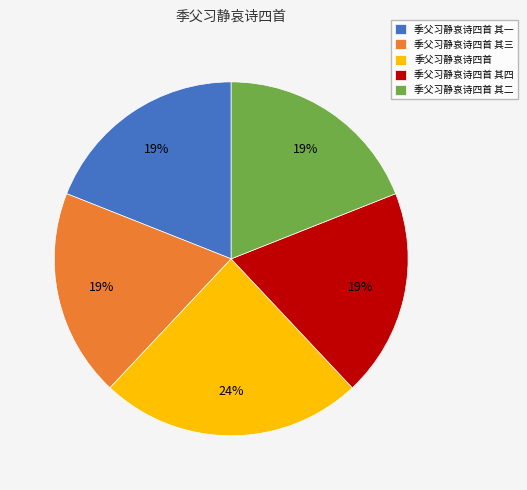

Which category has the biggest portion of the pie?

季父习静哀诗四首